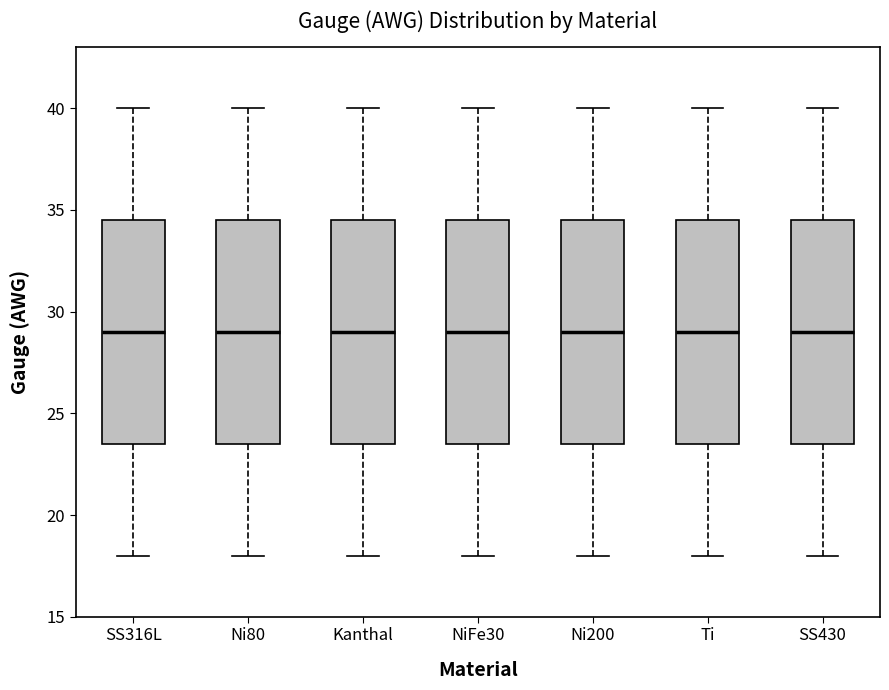

Reading left to right, transcribe this box plot: for each box, give where its median line is, the range the box spans, and where its two whiskers end, as read against the y-axis. The values are not printed on the chart, so give them approximately, as read against the axis.

SS316L: median 29.0, box 23.5 to 34.5, whiskers 18.0 to 40.0
Ni80: median 29.0, box 23.5 to 34.5, whiskers 18.0 to 40.0
Kanthal: median 29.0, box 23.5 to 34.5, whiskers 18.0 to 40.0
NiFe30: median 29.0, box 23.5 to 34.5, whiskers 18.0 to 40.0
Ni200: median 29.0, box 23.5 to 34.5, whiskers 18.0 to 40.0
Ti: median 29.0, box 23.5 to 34.5, whiskers 18.0 to 40.0
SS430: median 29.0, box 23.5 to 34.5, whiskers 18.0 to 40.0